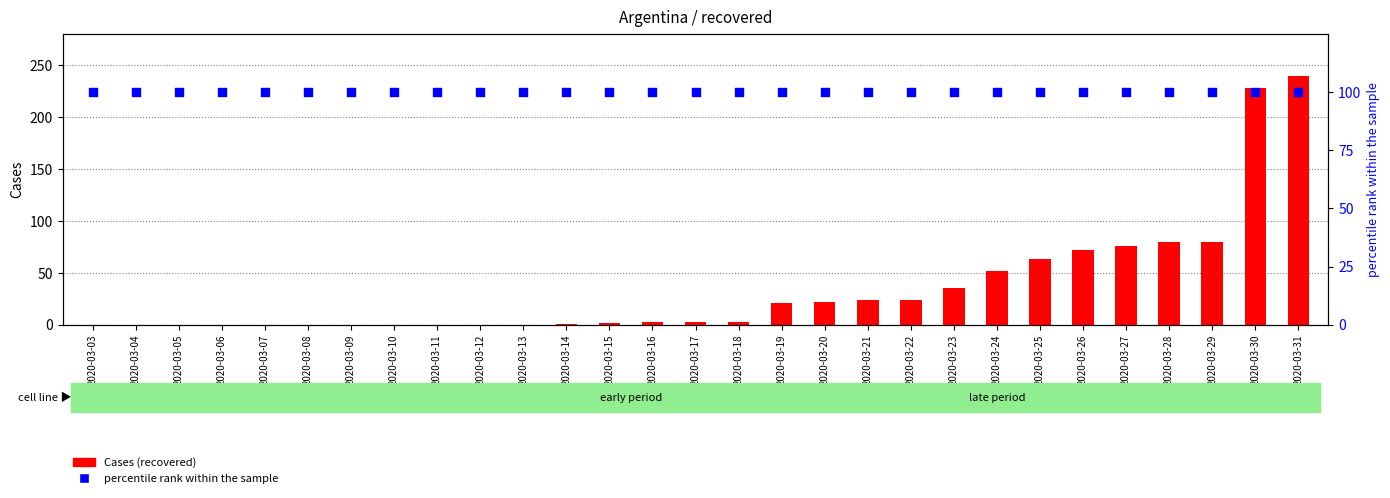

Which series reaches the minimum Y coordinate?

Cases (recovered)